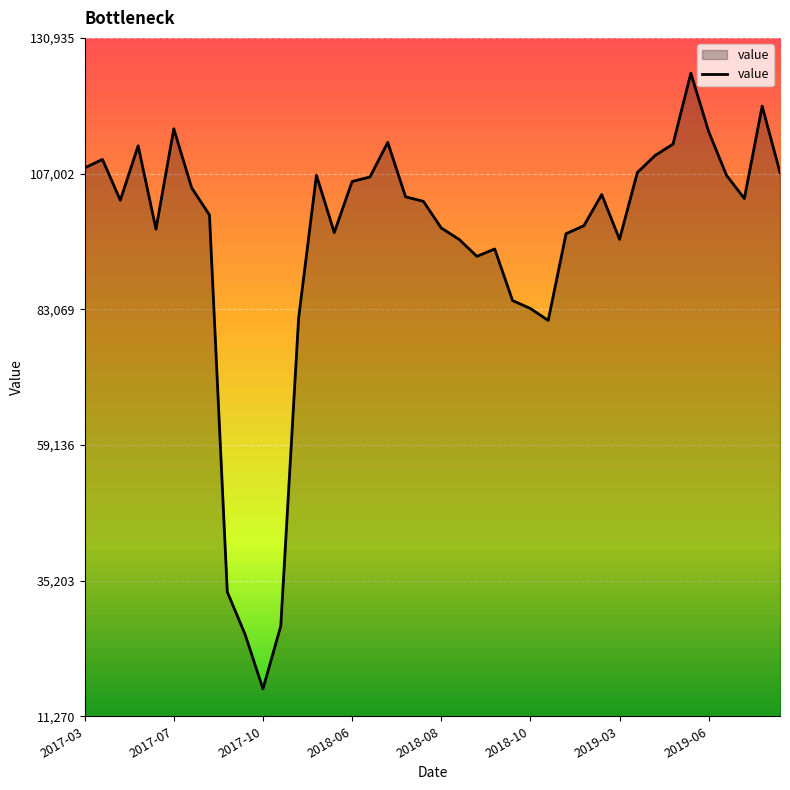

What is the difference between the maximum and minimum values?

108600